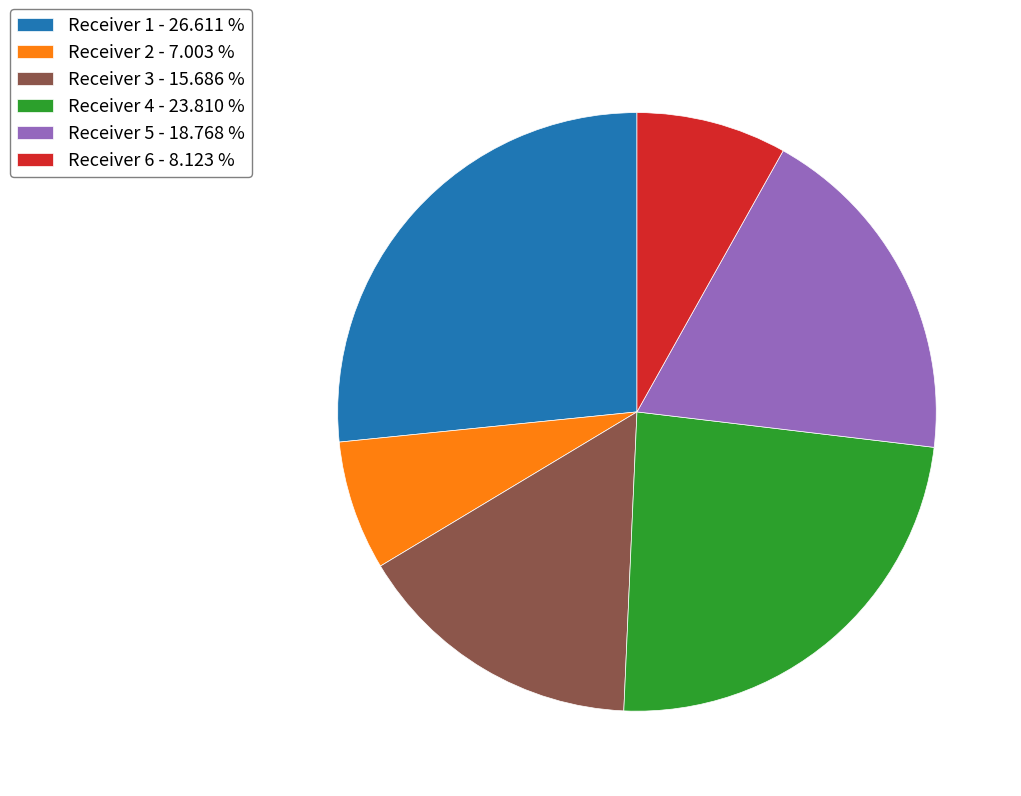

Combined, do Receiver 2 - 7.003 % and Receiver 6 - 8.123 % account for over 50%?

No